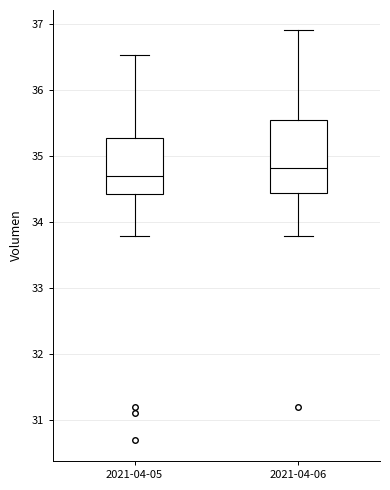

Reading left to right, transcribe this box plot: for each box, give where its median line is, the range the box spans, and where its two whiskers end, as read against the y-axis. The values are not printed on the chart, so give them approximately, as read against the axis.

2021-04-05: median 34.7, box 34.4 to 35.3, whiskers 33.8 to 36.5
2021-04-06: median 34.8, box 34.4 to 35.5, whiskers 33.8 to 36.9